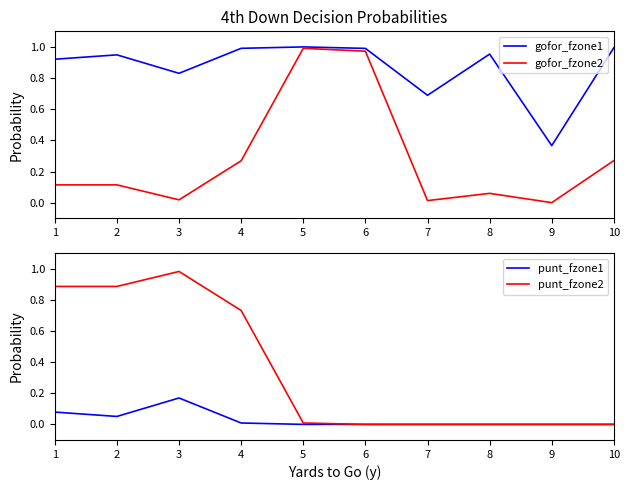

Reading right to left, extract all data points from this chart.

gofor_fzone1: 1.0	0.4	1.0	0.7	1.0	1.0	1.0	0.8	0.9	0.9
gofor_fzone2: 0.3	0.0	0.1	0.0	1.0	1.0	0.3	0.0	0.1	0.1
punt_fzone1: 0.0	0.0	0.0	0.0	0.0	0.0	0.0	0.2	0.1	0.1
punt_fzone2: 0.0	0.0	0.0	0.0	0.0	0.0	0.7	1.0	0.9	0.9